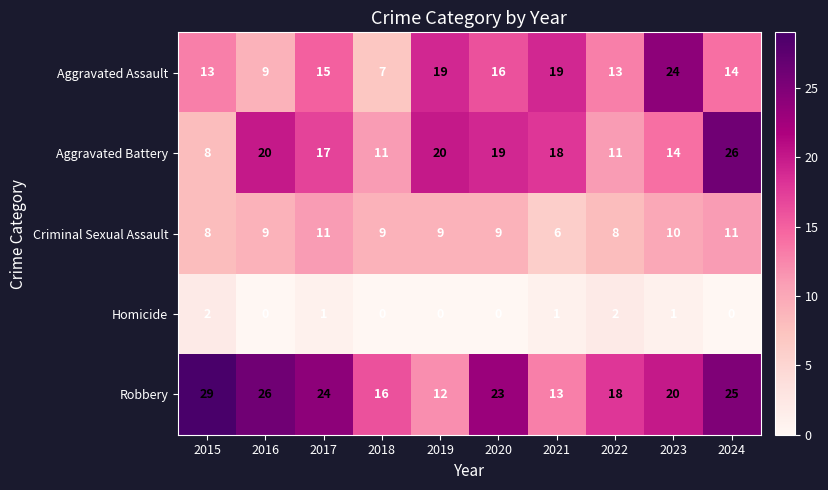

At which label does Robbery first exceed 23?

2015